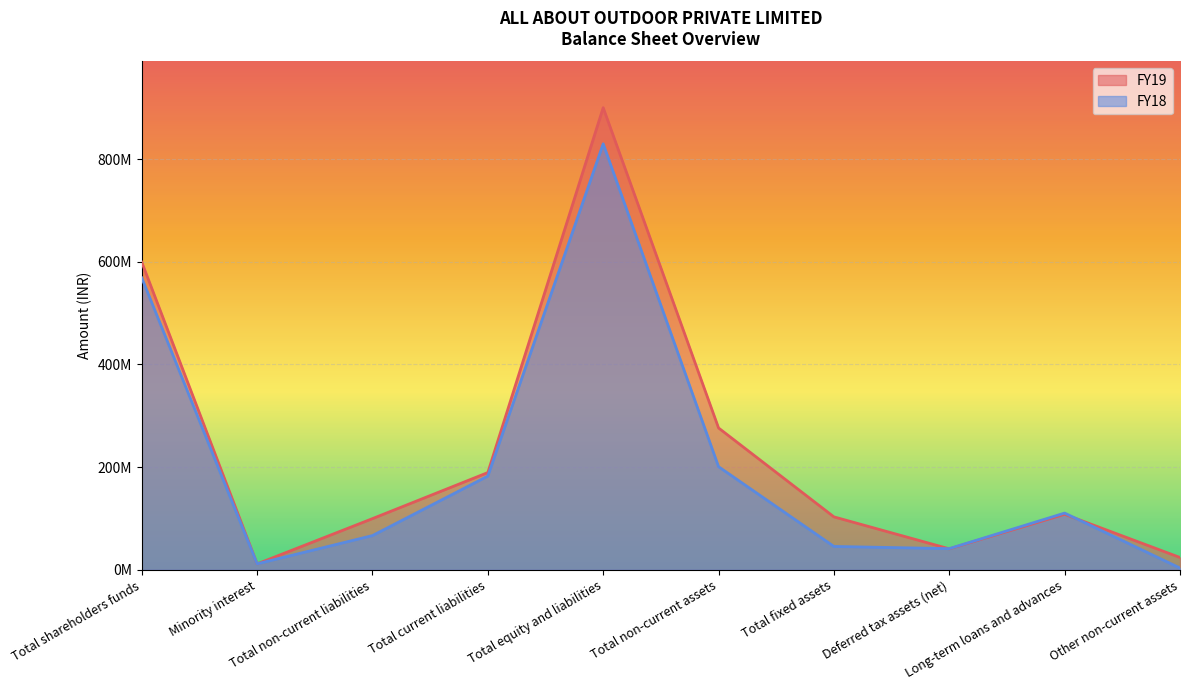

Does the chart display data point markers on the line(s)?

No